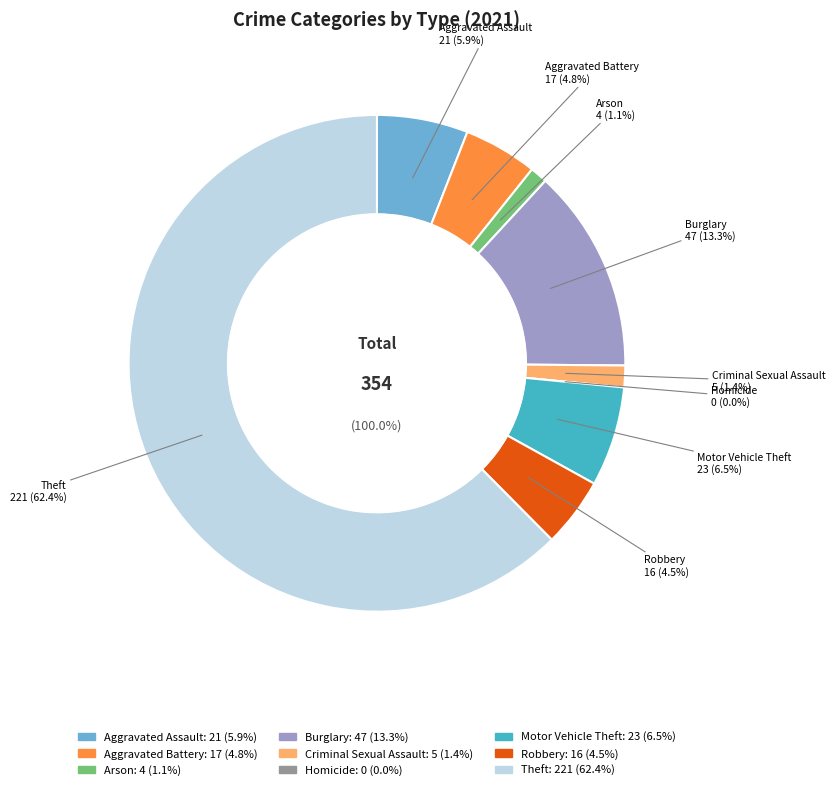

Count the number of slices in the pie.

9